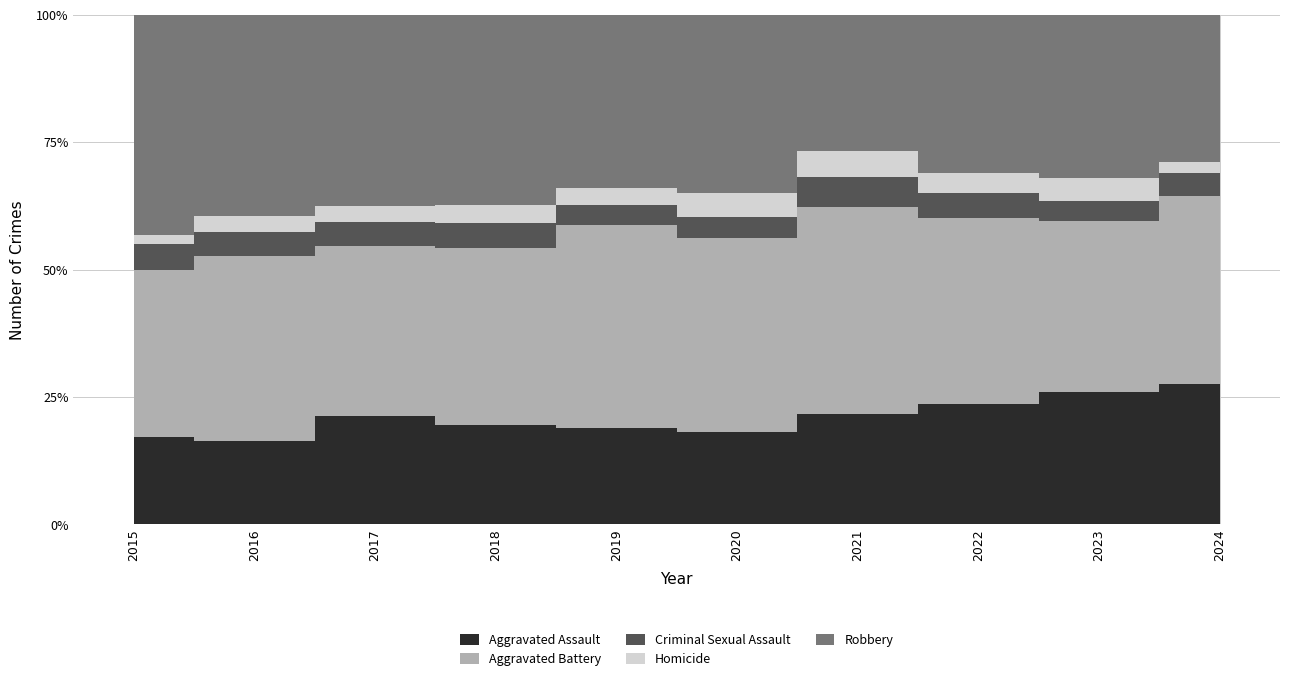

Where is the first local minimum for Aggravated Battery?

2017